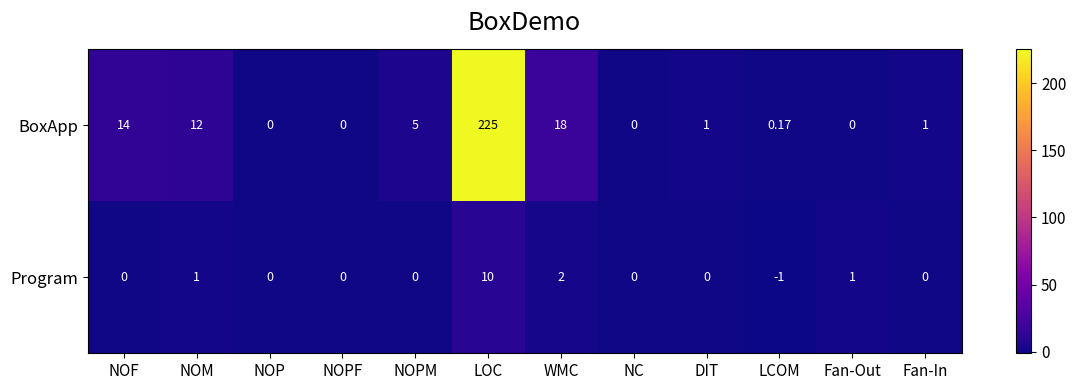

Which series has the largest range (max minus min)?

BoxApp